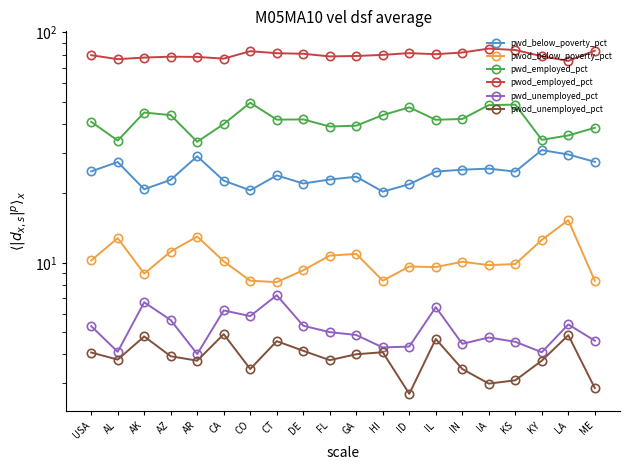

What is the label of the 1st point from the left?

USA